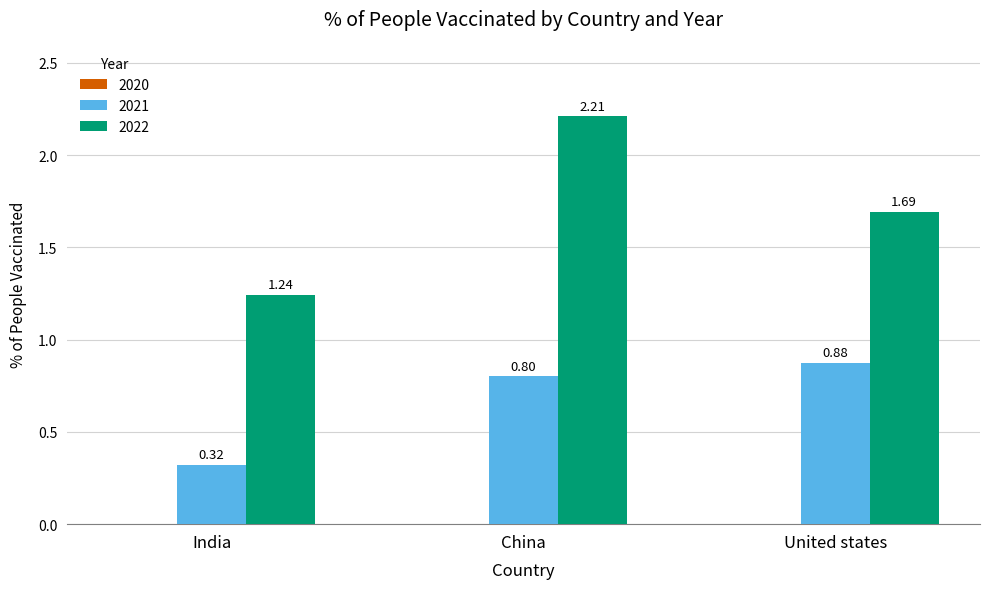

Which category has the highest value across all series?

China